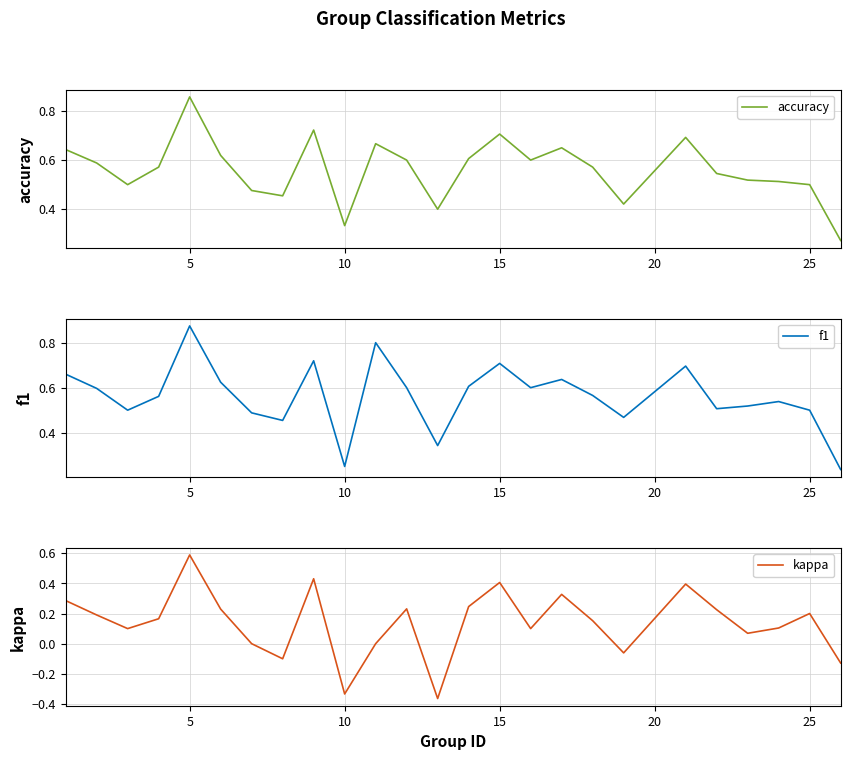

Reading right to left, list all the values displayed in this chart.

accuracy: 0.3	0.5	0.5	0.5	0.5	0.7	0.4	0.6	0.7	0.6	0.7	0.6	0.4	0.6	0.7	0.3	0.7	0.5	0.5	0.6	0.9	0.6	0.5	0.6	0.6
f1: 0.2	0.5	0.5	0.5	0.5	0.7	0.5	0.6	0.6	0.6	0.7	0.6	0.3	0.6	0.8	0.2	0.7	0.5	0.5	0.6	0.9	0.6	0.5	0.6	0.7
kappa: -0.1	0.2	0.1	0.1	0.2	0.4	-0.1	0.2	0.3	0.1	0.4	0.2	-0.4	0.2	0.0	-0.3	0.4	-0.1	0.0	0.2	0.6	0.2	0.1	0.2	0.3